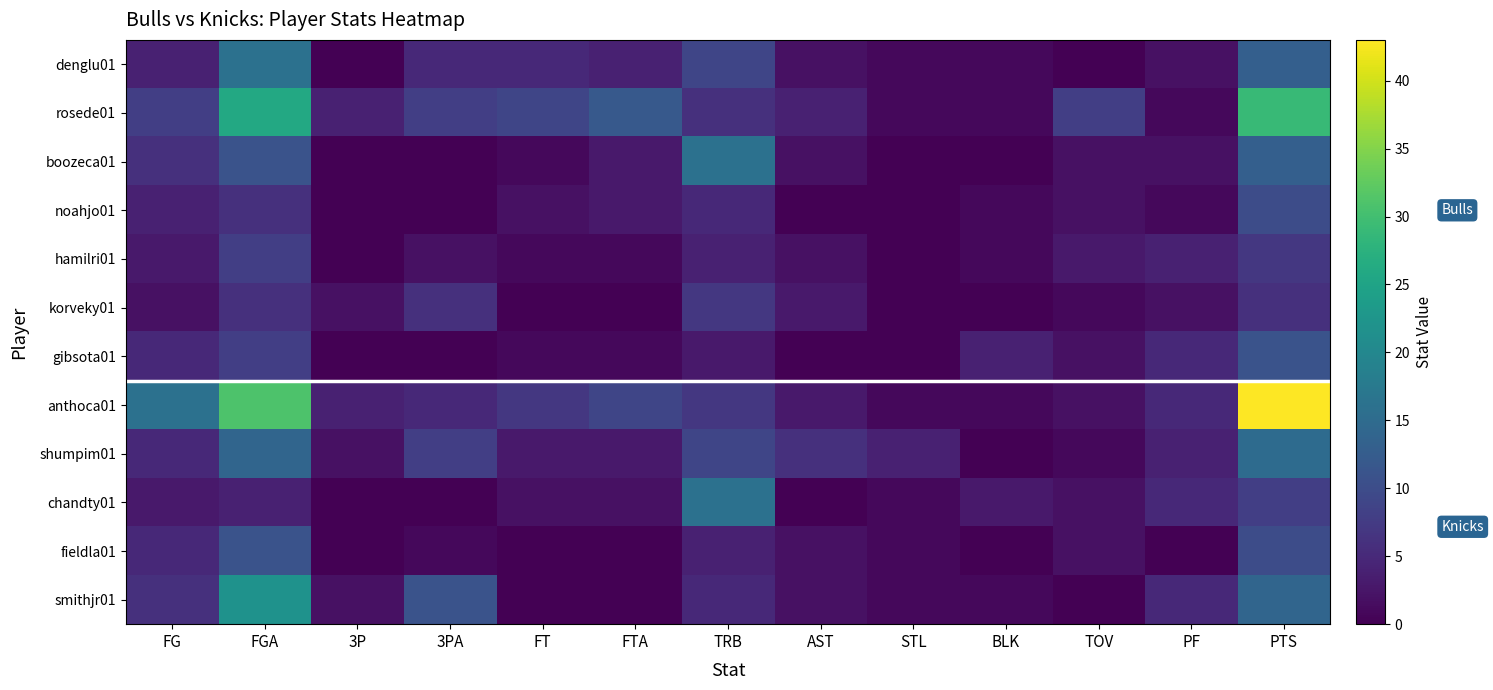

Reading left to right, what are all the values shown in this chart?

denglu01: FG=4	FGA=16	3P=0	3PA=5	FT=5	FTA=4	TRB=9	AST=2	STL=1	BLK=1	TOV=0	PF=2	PTS=13
rosede01: FG=8	FGA=26	3P=4	3PA=8	FT=9	FTA=12	TRB=6	AST=4	STL=1	BLK=1	TOV=8	PF=1	PTS=29
boozeca01: FG=6	FGA=11	3P=0	3PA=0	FT=1	FTA=3	TRB=16	AST=2	STL=0	BLK=0	TOV=2	PF=2	PTS=13
noahjo01: FG=4	FGA=6	3P=0	3PA=0	FT=2	FTA=3	TRB=5	AST=0	STL=0	BLK=1	TOV=2	PF=1	PTS=10
hamilri01: FG=3	FGA=8	3P=0	3PA=2	FT=1	FTA=1	TRB=4	AST=2	STL=0	BLK=1	TOV=3	PF=4	PTS=7
korveky01: FG=2	FGA=6	3P=2	3PA=6	FT=0	FTA=0	TRB=7	AST=3	STL=0	BLK=0	TOV=1	PF=2	PTS=6
gibsota01: FG=5	FGA=8	3P=0	3PA=0	FT=1	FTA=1	TRB=3	AST=0	STL=0	BLK=4	TOV=2	PF=5	PTS=11
anthoca01: FG=16	FGA=31	3P=4	3PA=5	FT=7	FTA=9	TRB=7	AST=3	STL=1	BLK=1	TOV=2	PF=5	PTS=43
shumpim01: FG=5	FGA=14	3P=2	3PA=8	FT=3	FTA=3	TRB=9	AST=6	STL=4	BLK=0	TOV=1	PF=4	PTS=15
chandty01: FG=3	FGA=4	3P=0	3PA=0	FT=2	FTA=2	TRB=16	AST=0	STL=1	BLK=3	TOV=2	PF=5	PTS=8
fieldla01: FG=5	FGA=11	3P=0	3PA=1	FT=0	FTA=0	TRB=4	AST=2	STL=1	BLK=0	TOV=2	PF=0	PTS=10
smithjr01: FG=6	FGA=22	3P=2	3PA=11	FT=0	FTA=0	TRB=5	AST=2	STL=1	BLK=1	TOV=0	PF=5	PTS=14